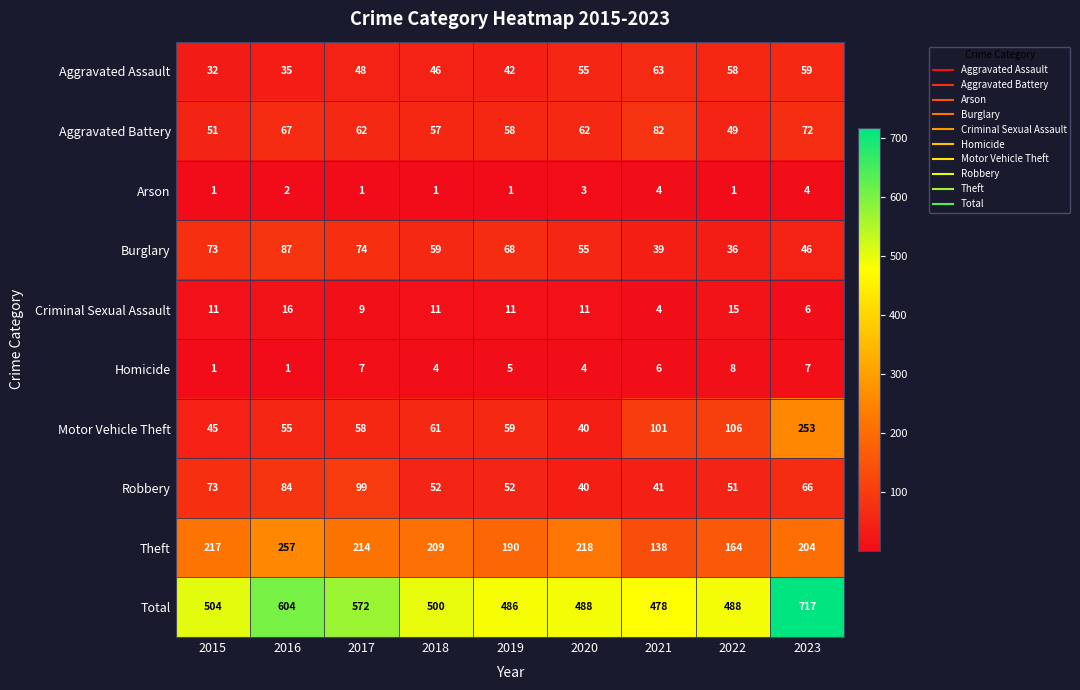

What is the difference between the highest and lowest values at 2015?

503